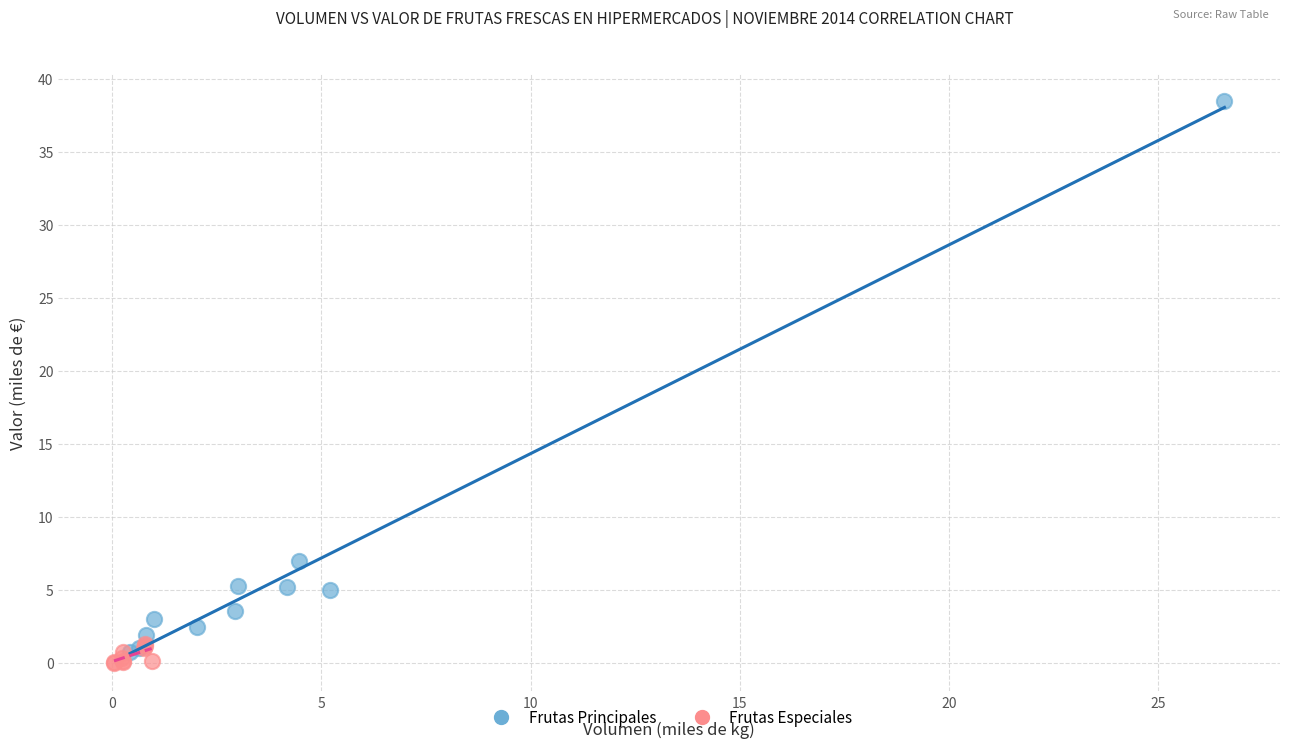

Which series contains the highest Y value?

Frutas Principales